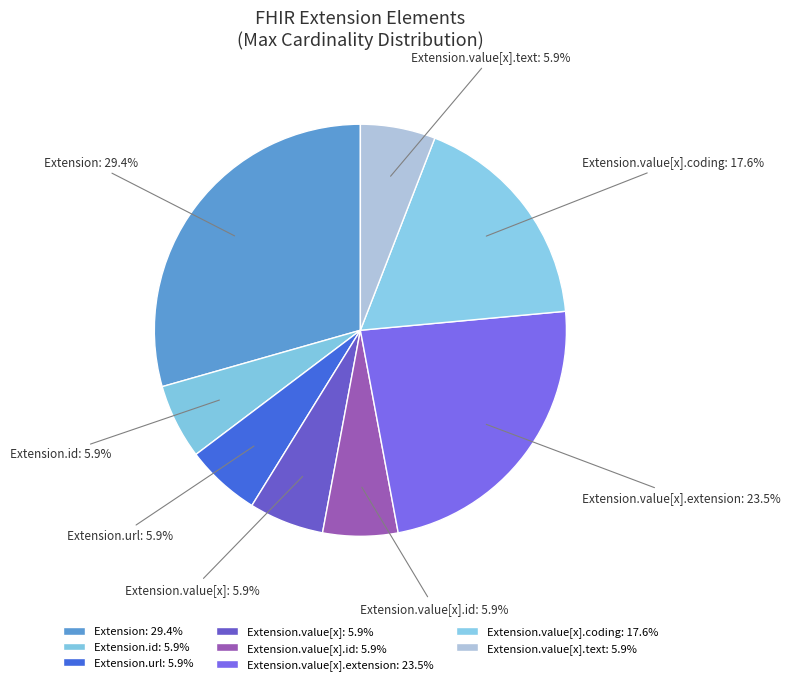

Does Extension.value[x].id account for over 50% of the chart?

No